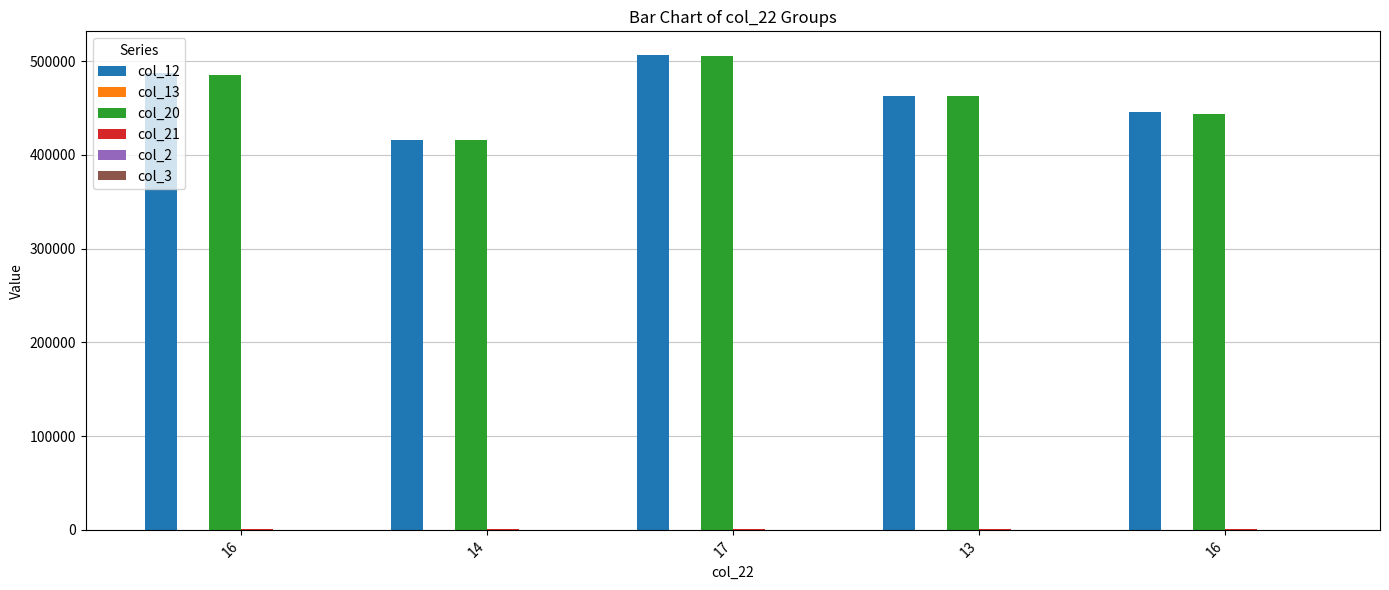

Count the number of categories in the chart.

5